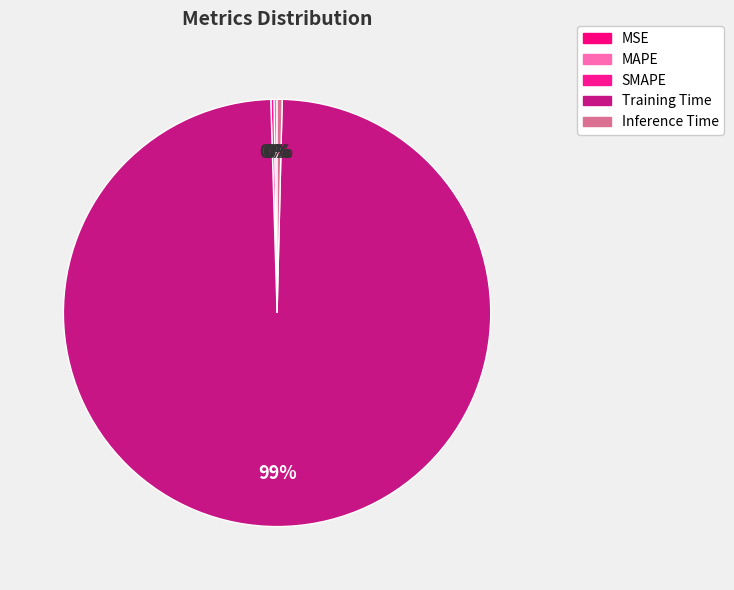

Which category has the biggest portion of the pie?

Training Time